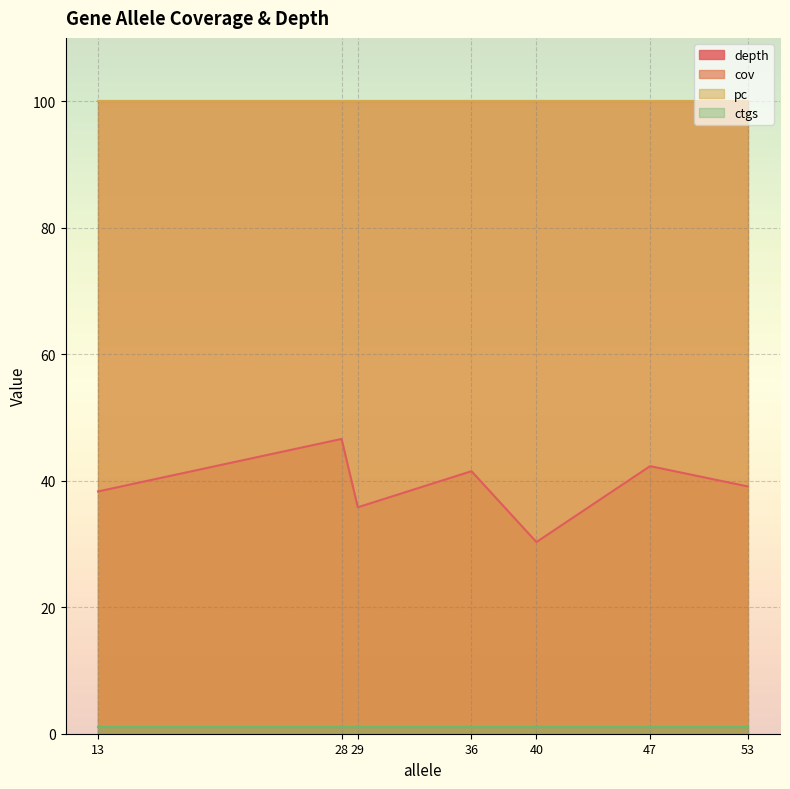

Which category has the highest value across all series?

53